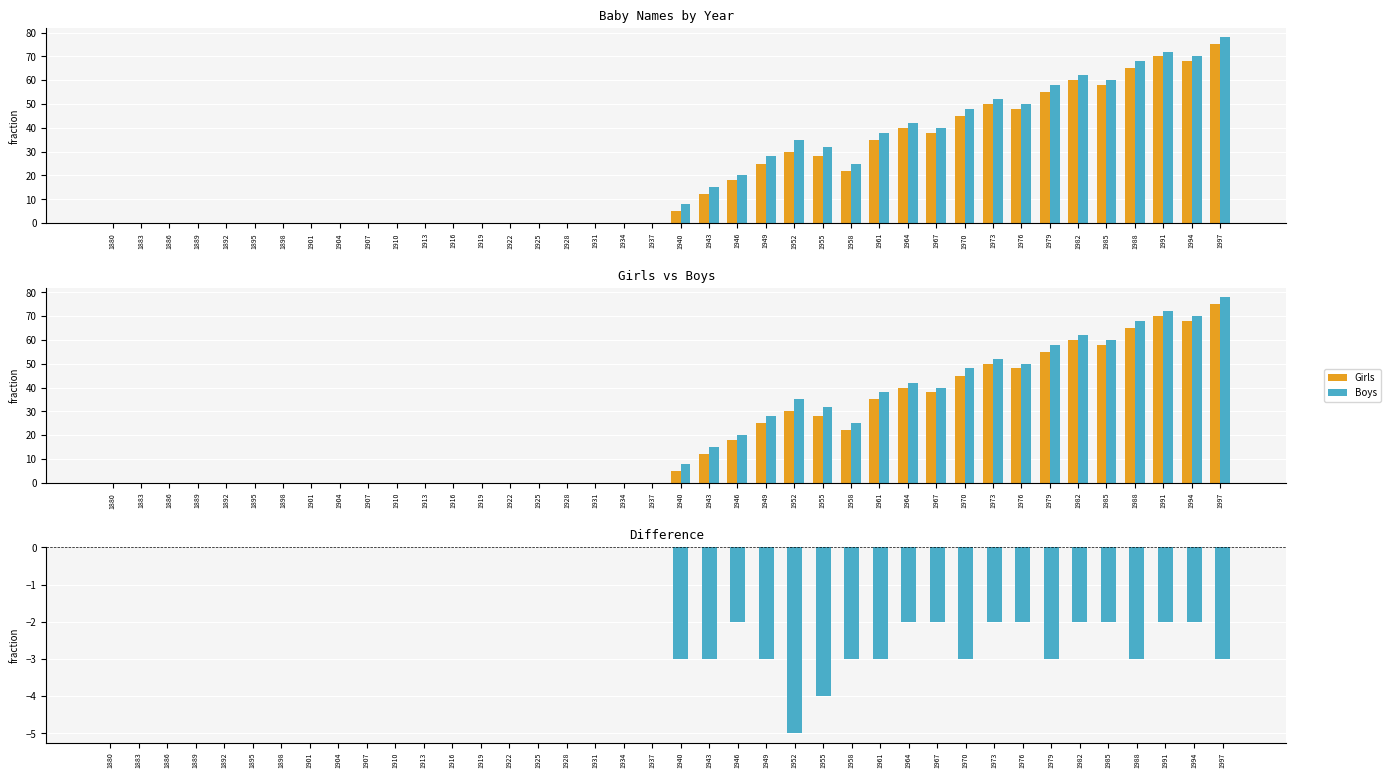

At which label is Boys closest to -2?

1946